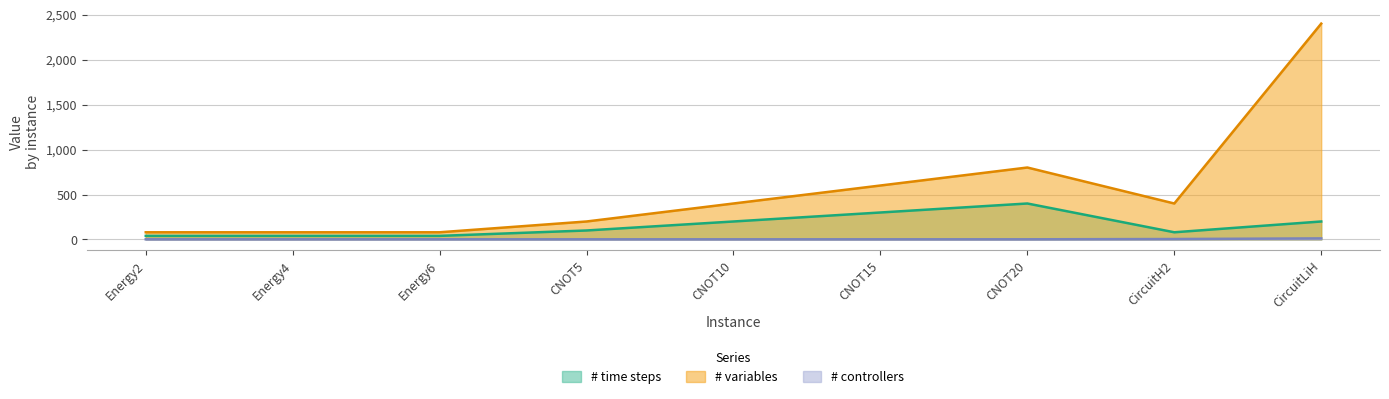

The value of # variables at CNOT10 is 677. True or false?

False